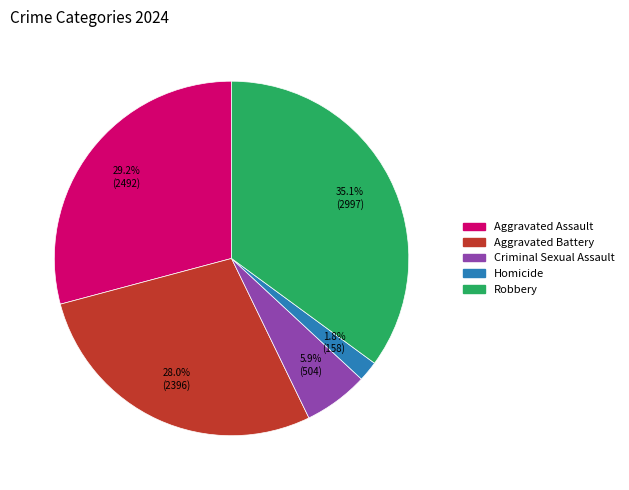

What is the ratio of the value at Robbery to the value at Aggravated Assault?

1.2